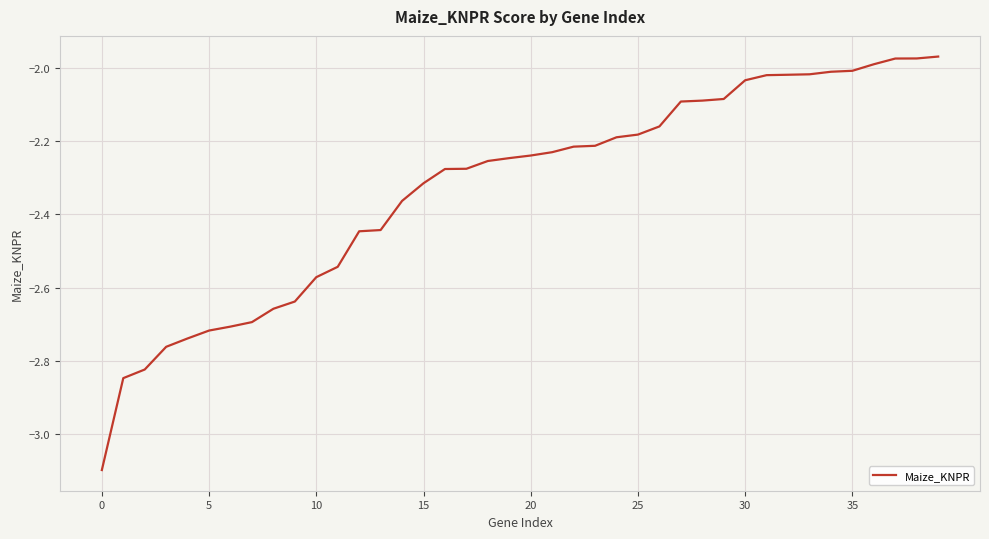

What is the minimum value shown in the chart?

-3.1